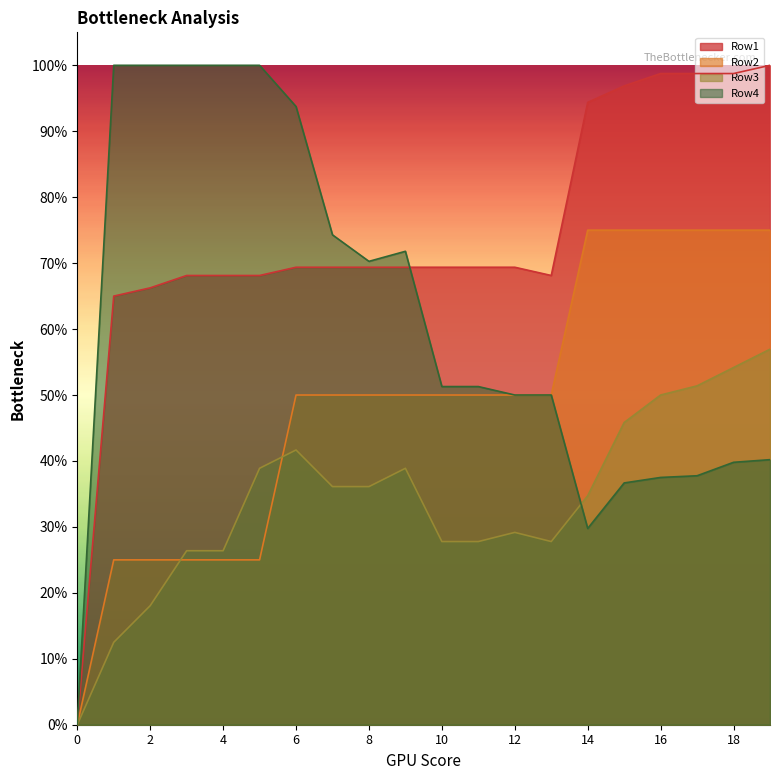

Which has a higher value, 10 or 16?

16